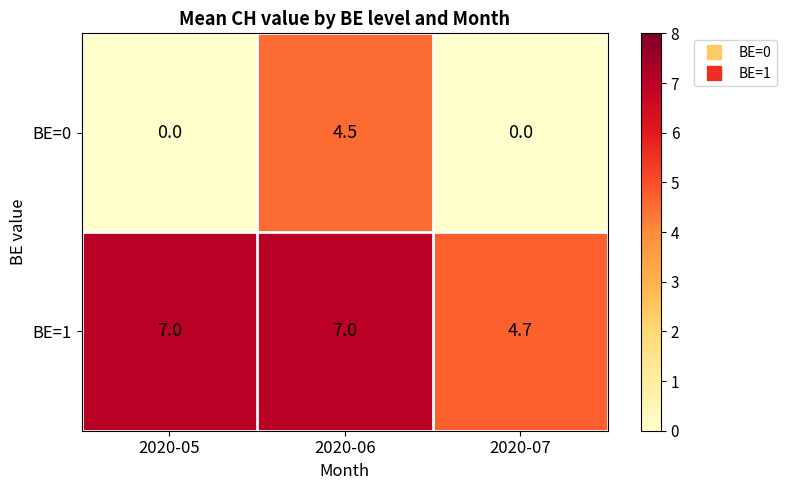

At which category is the sum across all series the highest?

2020-06